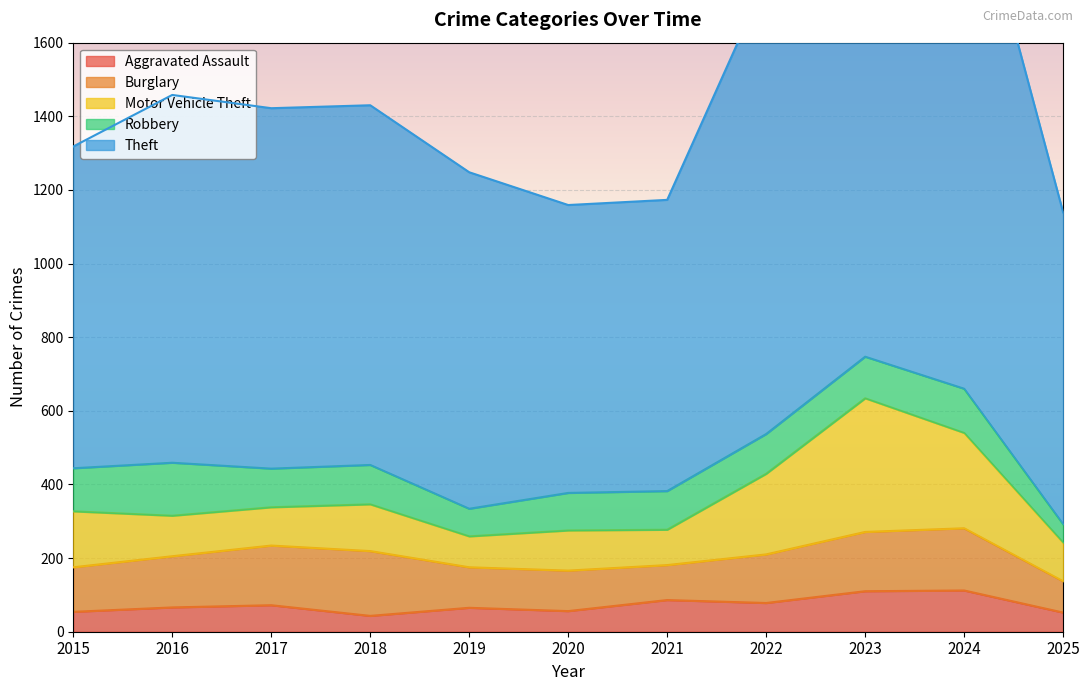

What is the lowest value of the Motor Vehicle Theft series?

84